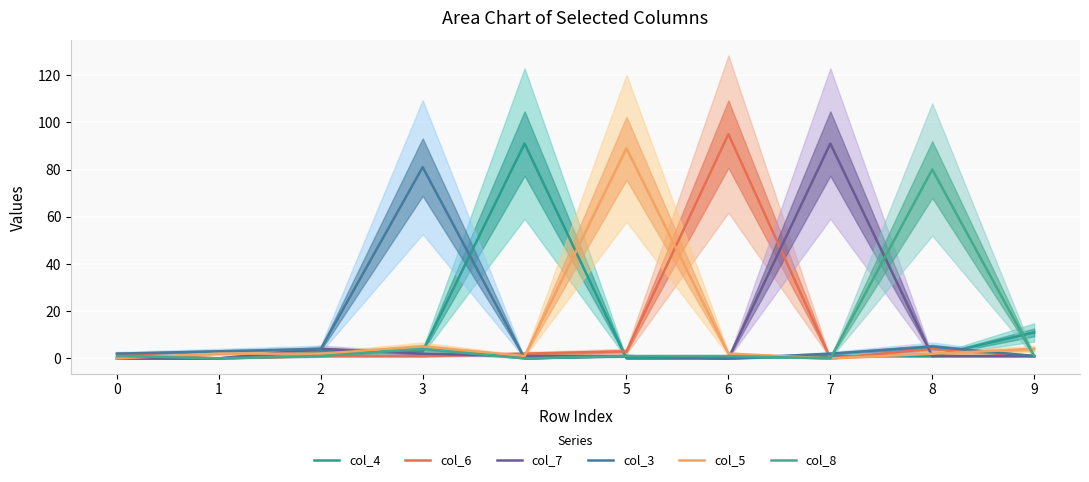

How many distinct data groups are displayed?

6